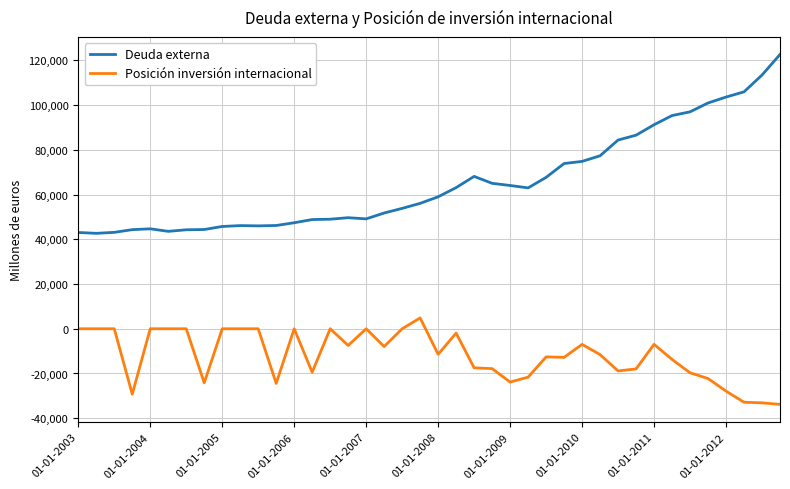

Which series has the largest total across all categories?

Deuda externa